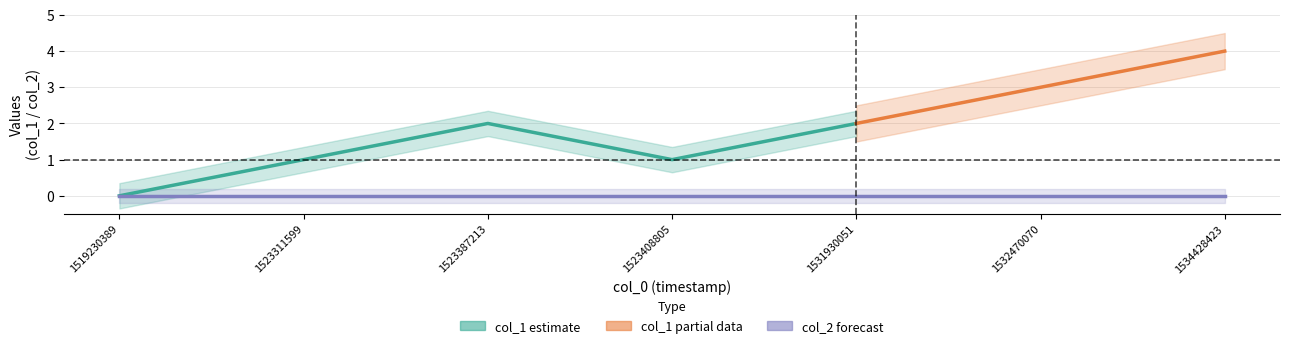

At which label does col_2 reach its peak?

1519230389